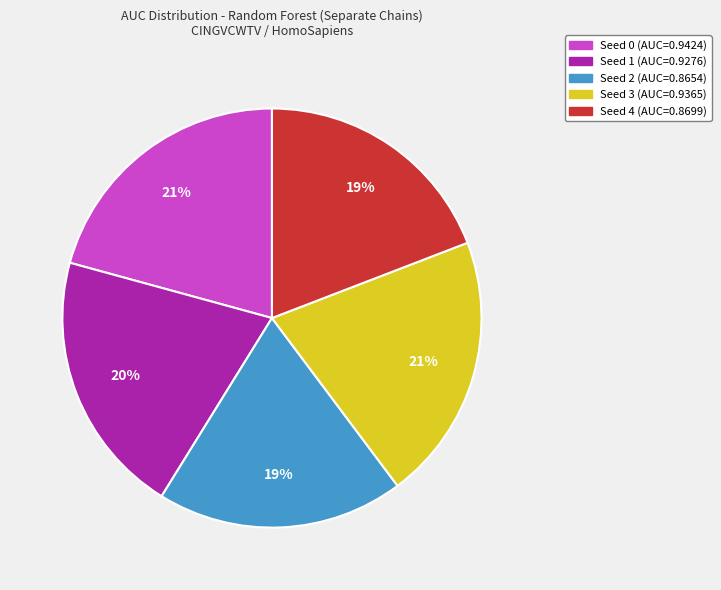

How many segments does this pie chart have?

5